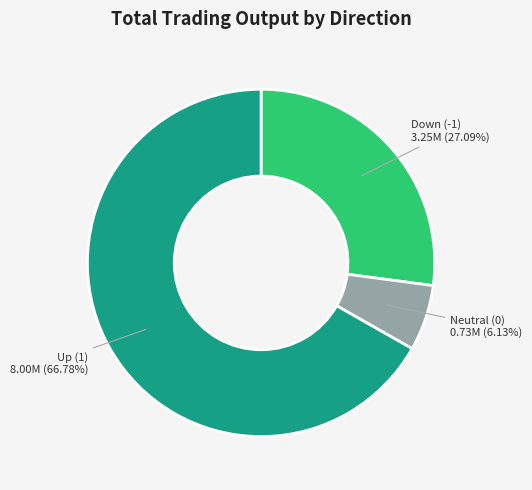

Do Neutral (0) and Down (-1) together represent more than half of the pie?

No